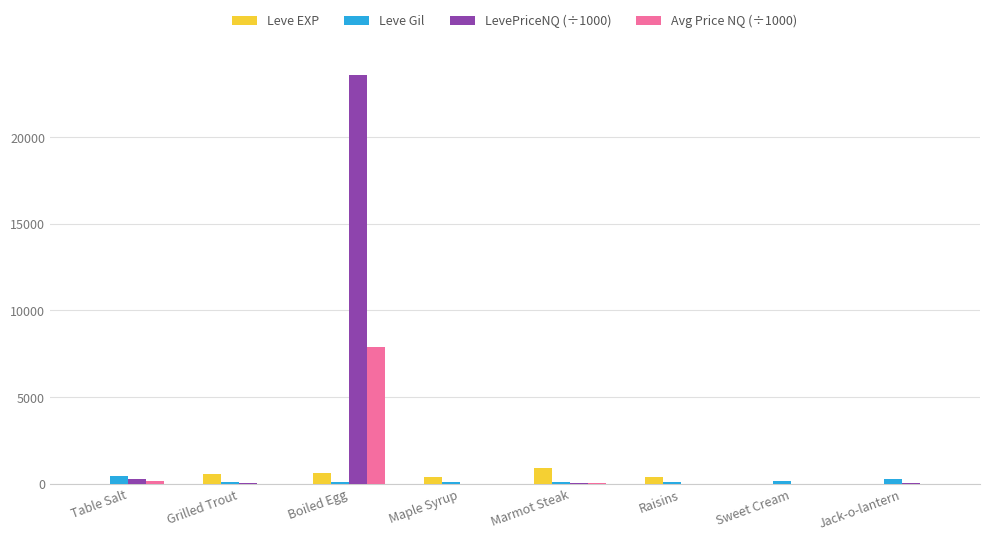

How many categories are shown in the chart?

8